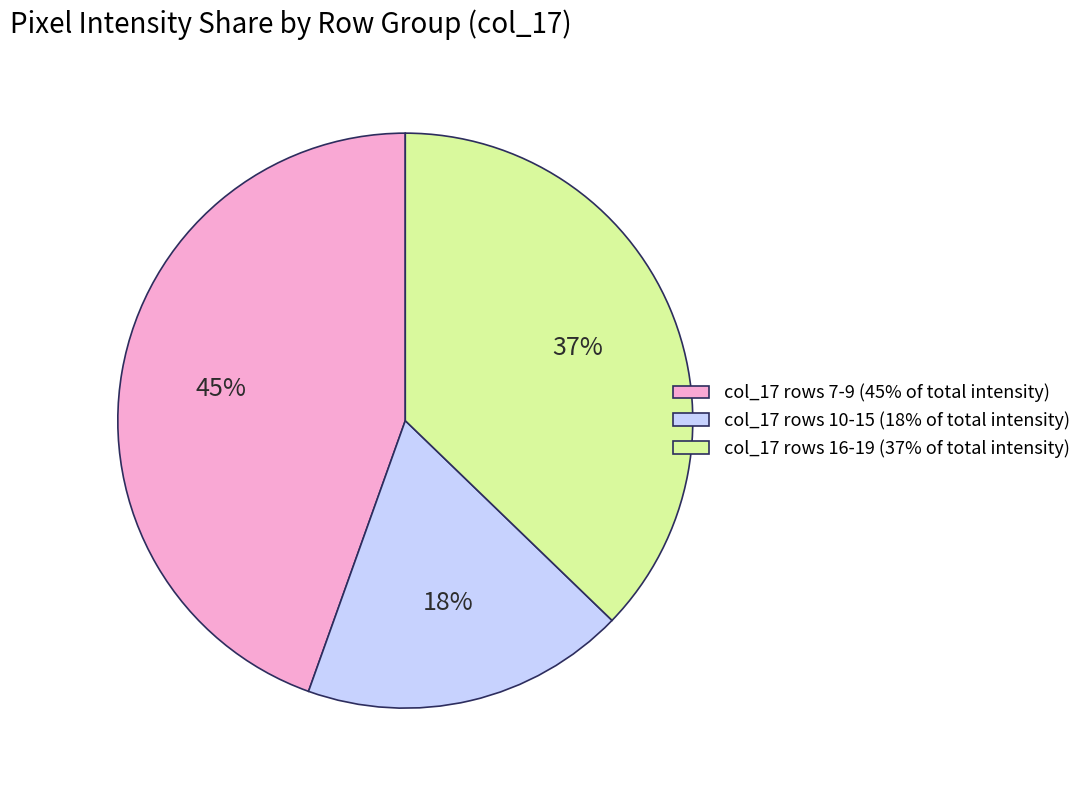

Is there a majority slice in this chart?

No